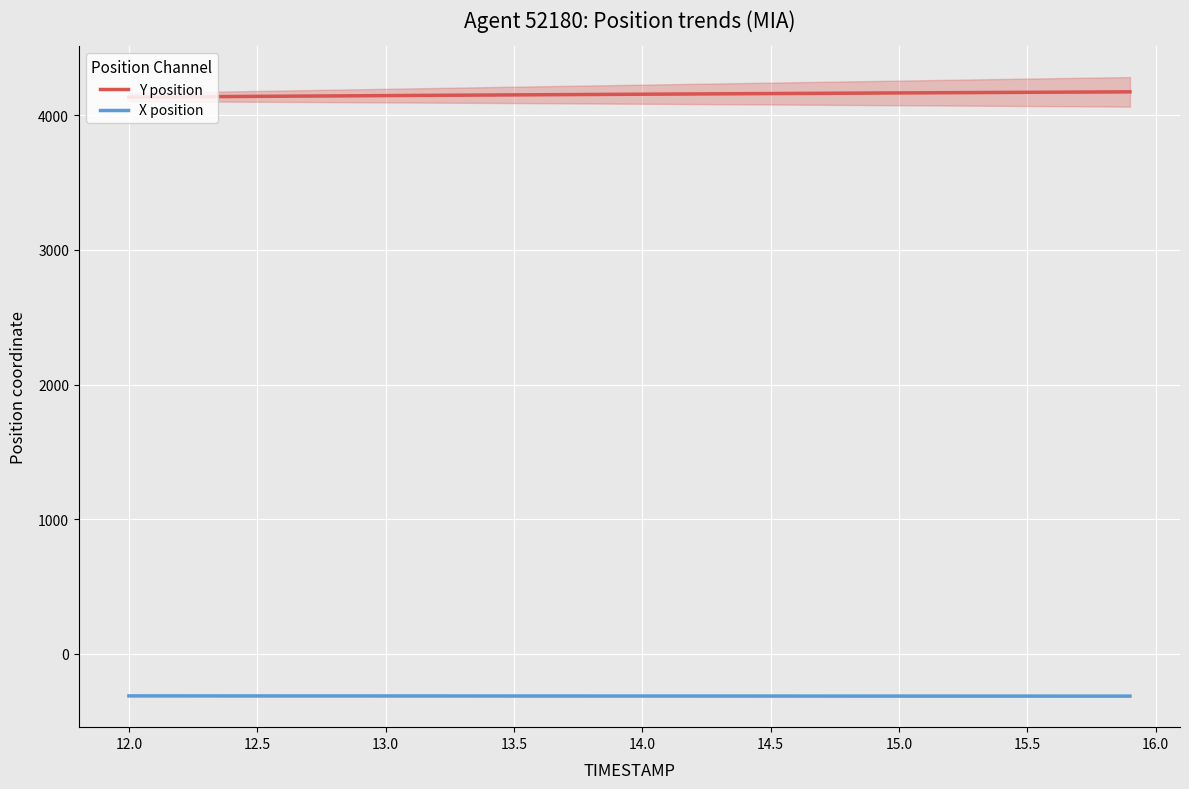

Where does the X position series first go above -314?

12.0